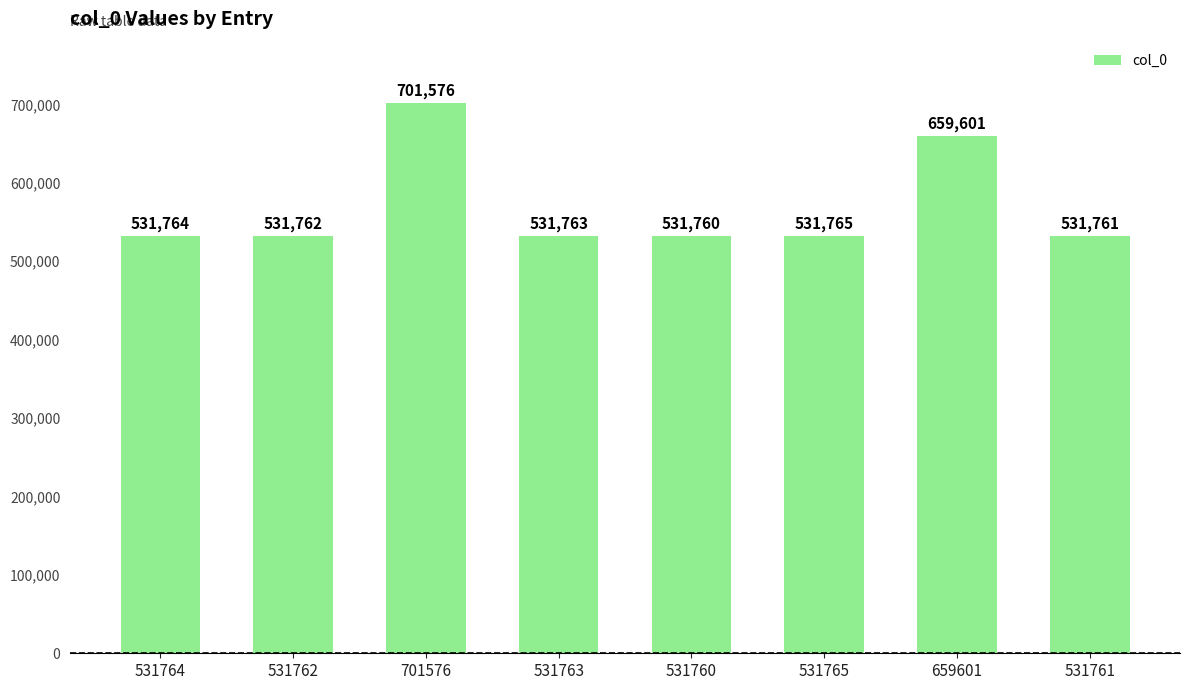

Rank the categories by value from highest to lowest.

701576, 659601, 531765, 531764, 531763, 531762, 531761, 531760